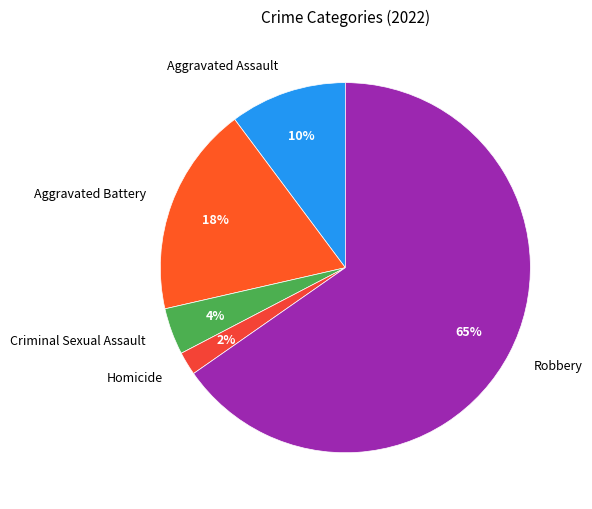

How many segments does this pie chart have?

5